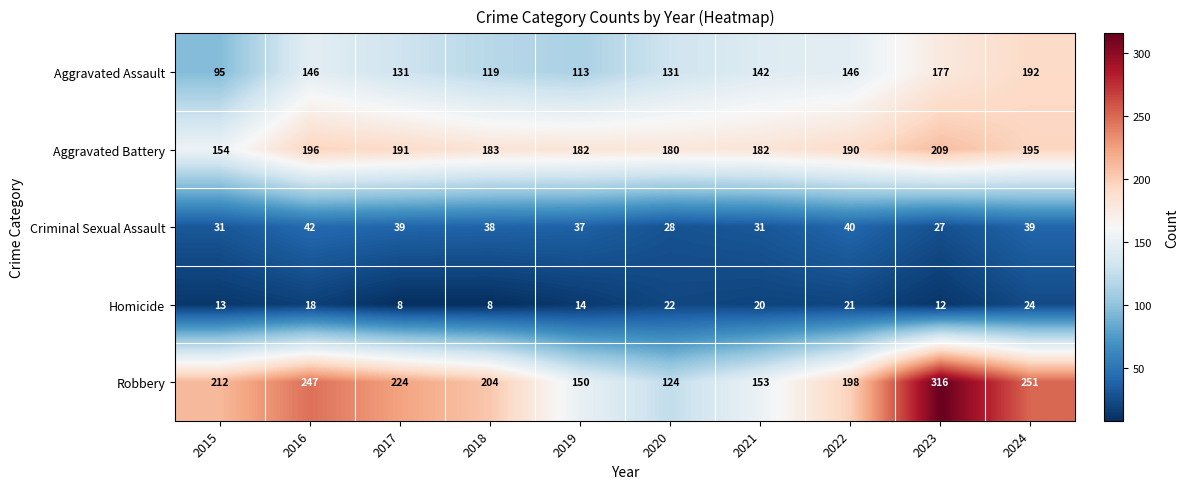

Where does the Aggravated Battery series first go above 190?

2016